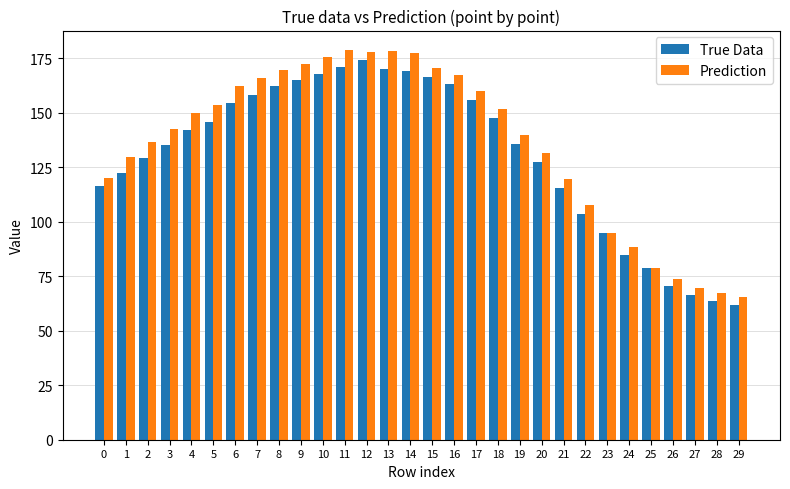

Rank the series at 5 from lowest to highest value.

True Data, Prediction